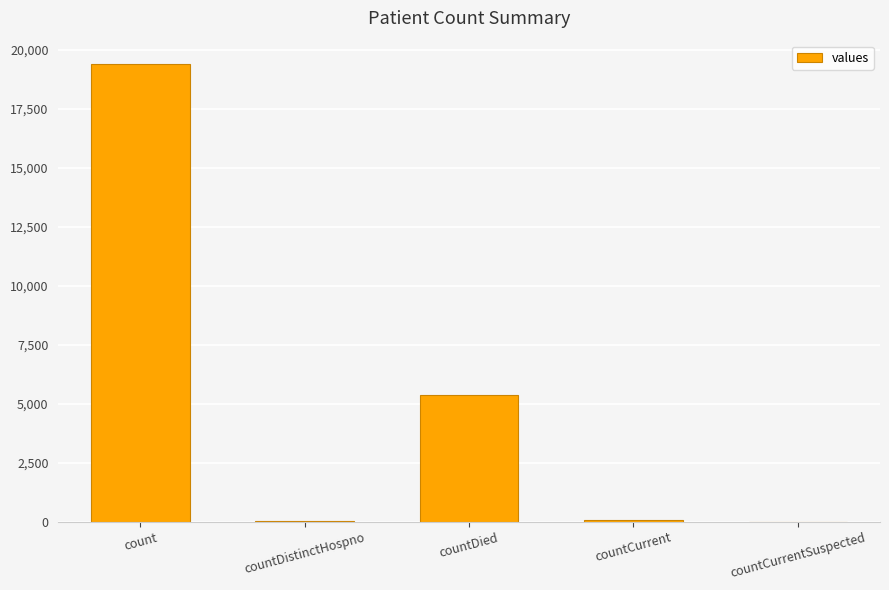

The value at count is 29615. True or false?

False